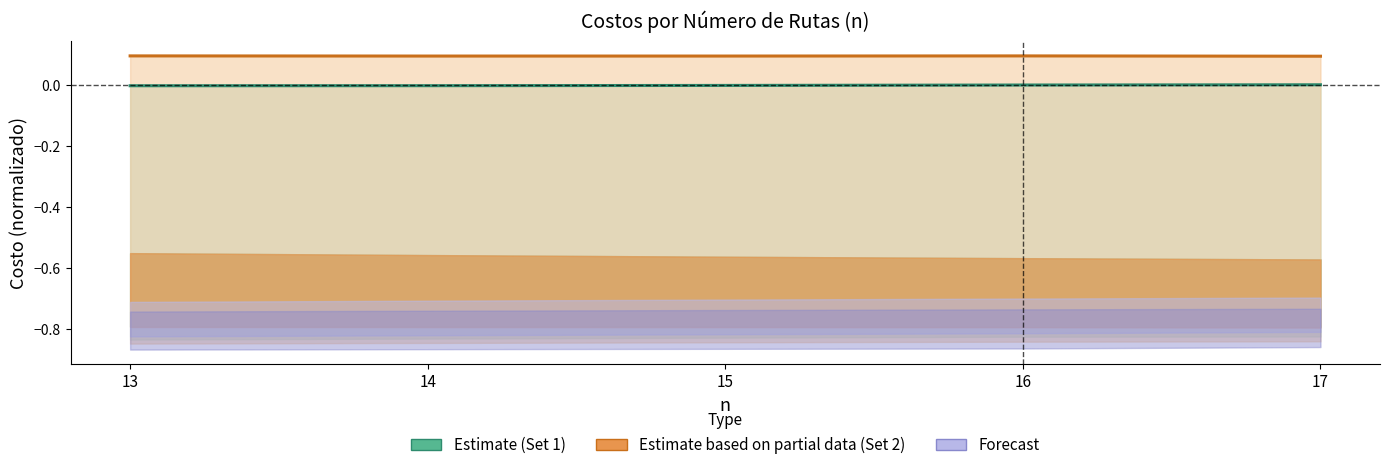

Rank the categories by Costo Total (Set 2) value from lowest to highest.

17, 14, 15, 16, 13